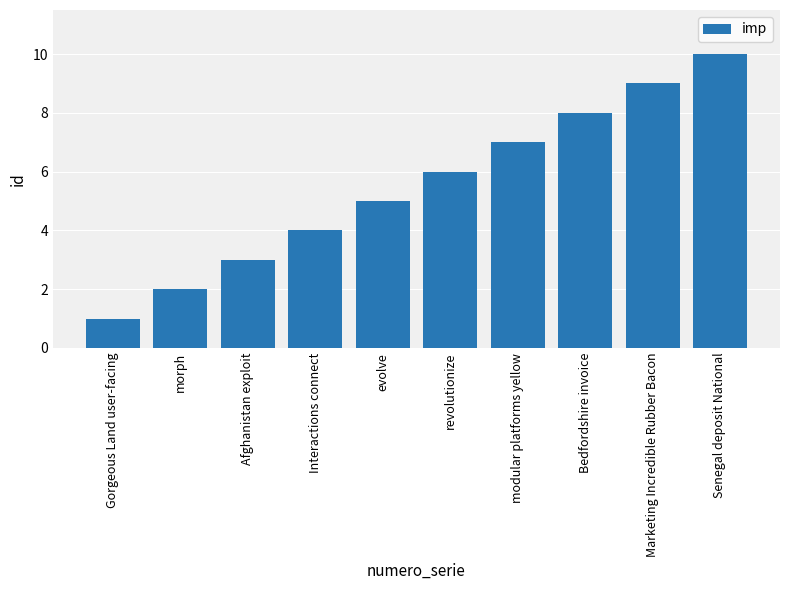

What position from the left is Marketing Incredible Rubber Bacon?

9